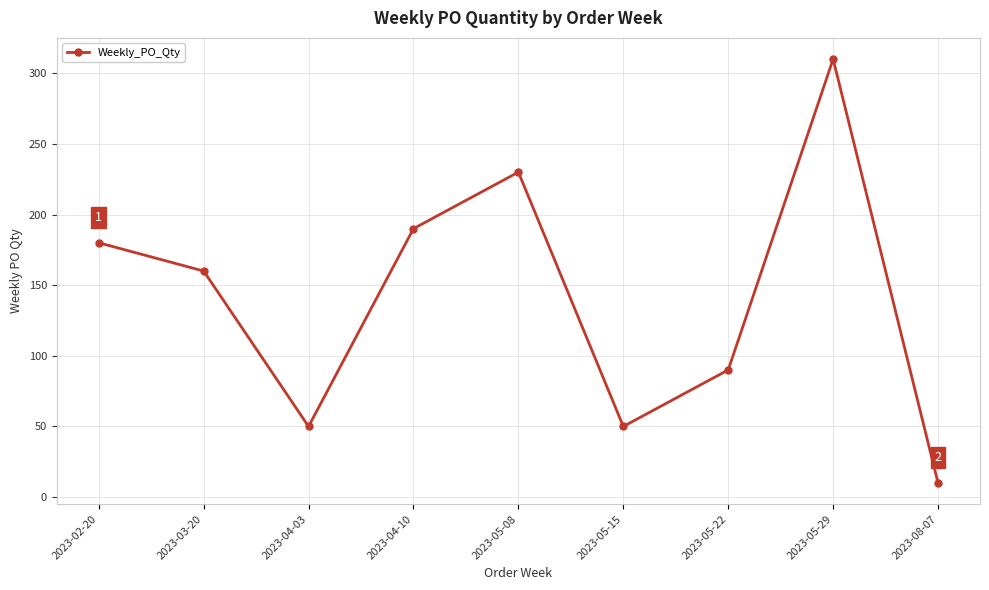

Where is the data nearest to the value 160?

2023-03-20